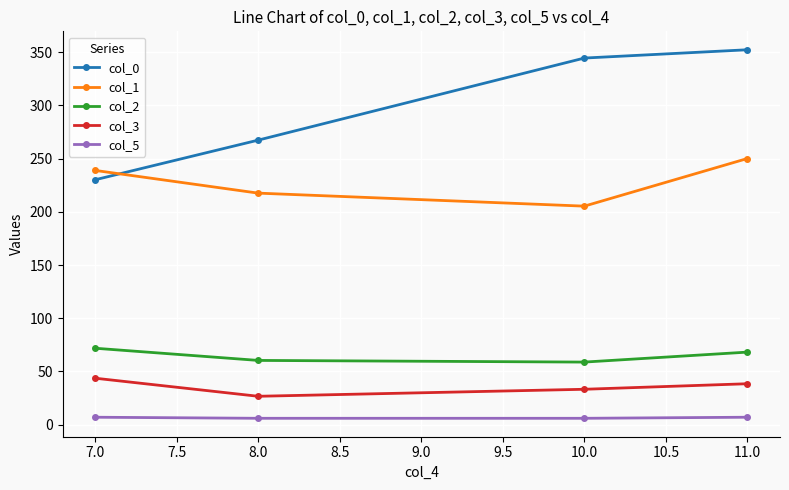

In col_1, how many points are lower than both neighbors (excluding endpoints)?

1